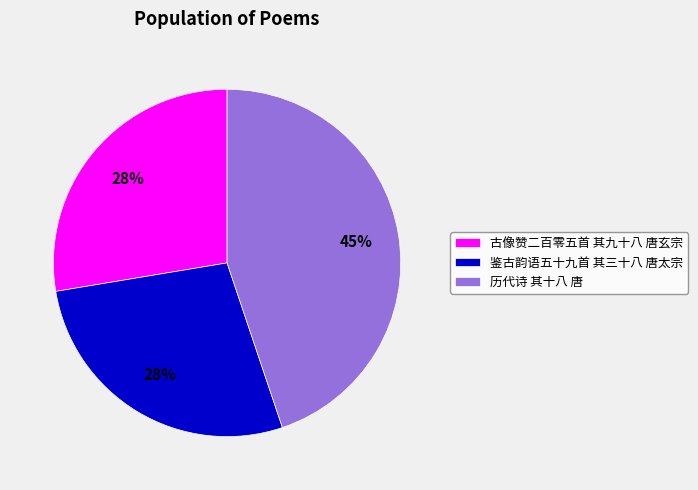

What is the ratio of the value at 鉴古韵语五十九首 其三十八 唐太宗 to the value at 古像赞二百零五首 其九十八 唐玄宗?

1.0